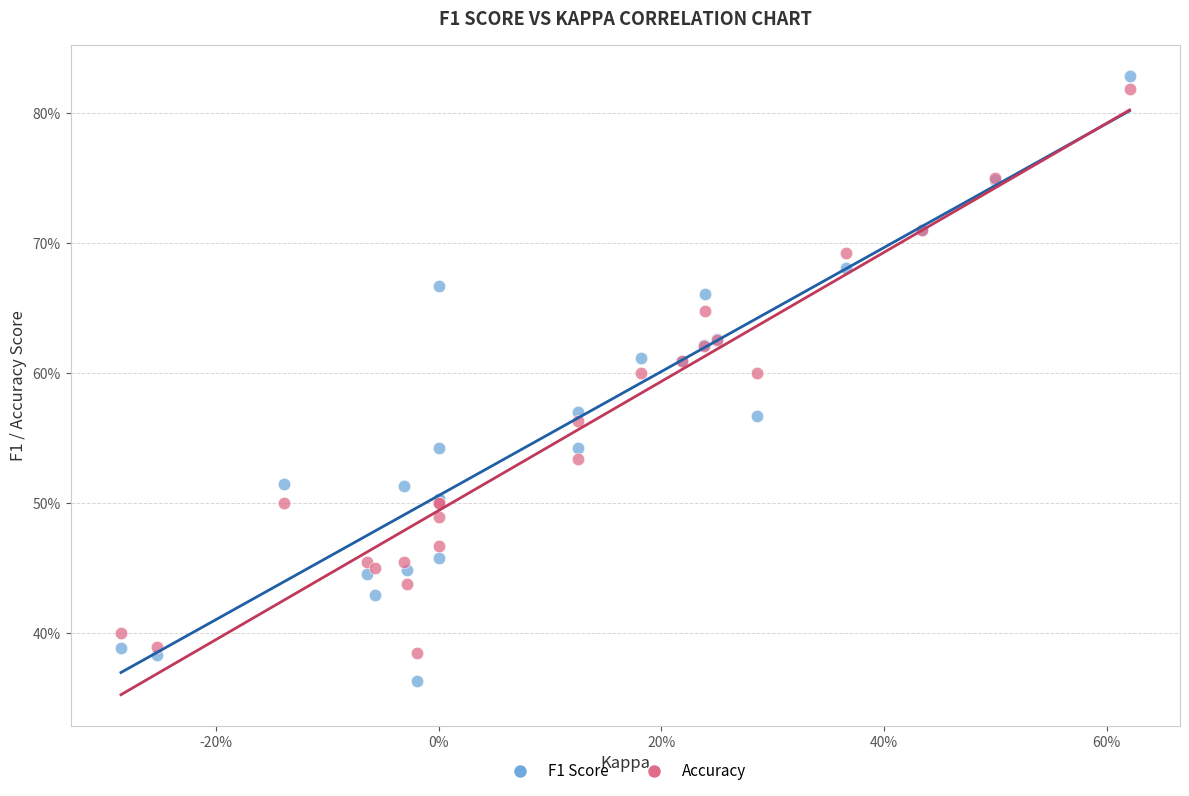

Which series contains the highest Y value?

F1 Score